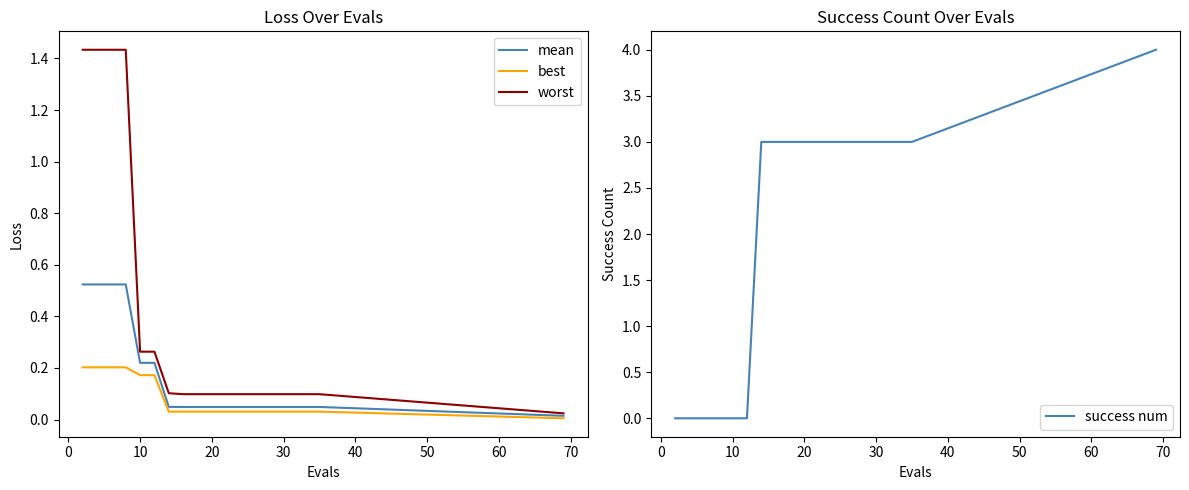

What is the highest value of the success num series?

4